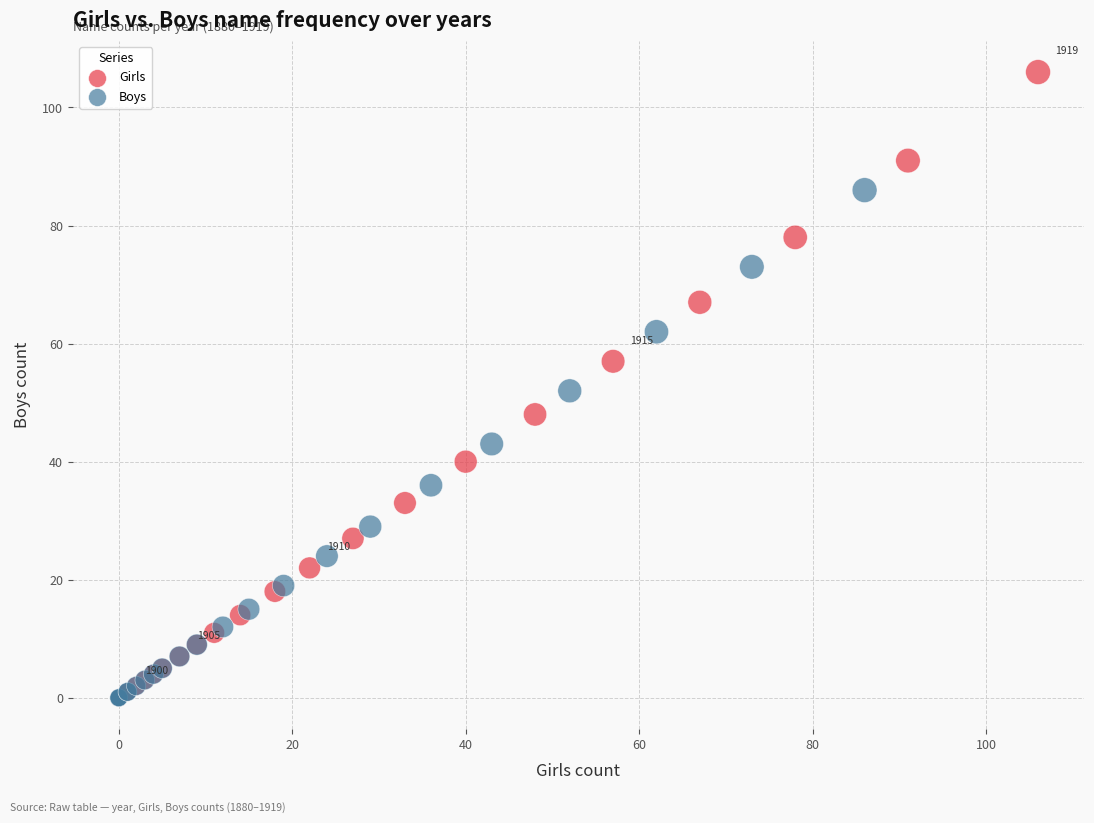

Which series has the largest Y range (max minus min)?

Girls